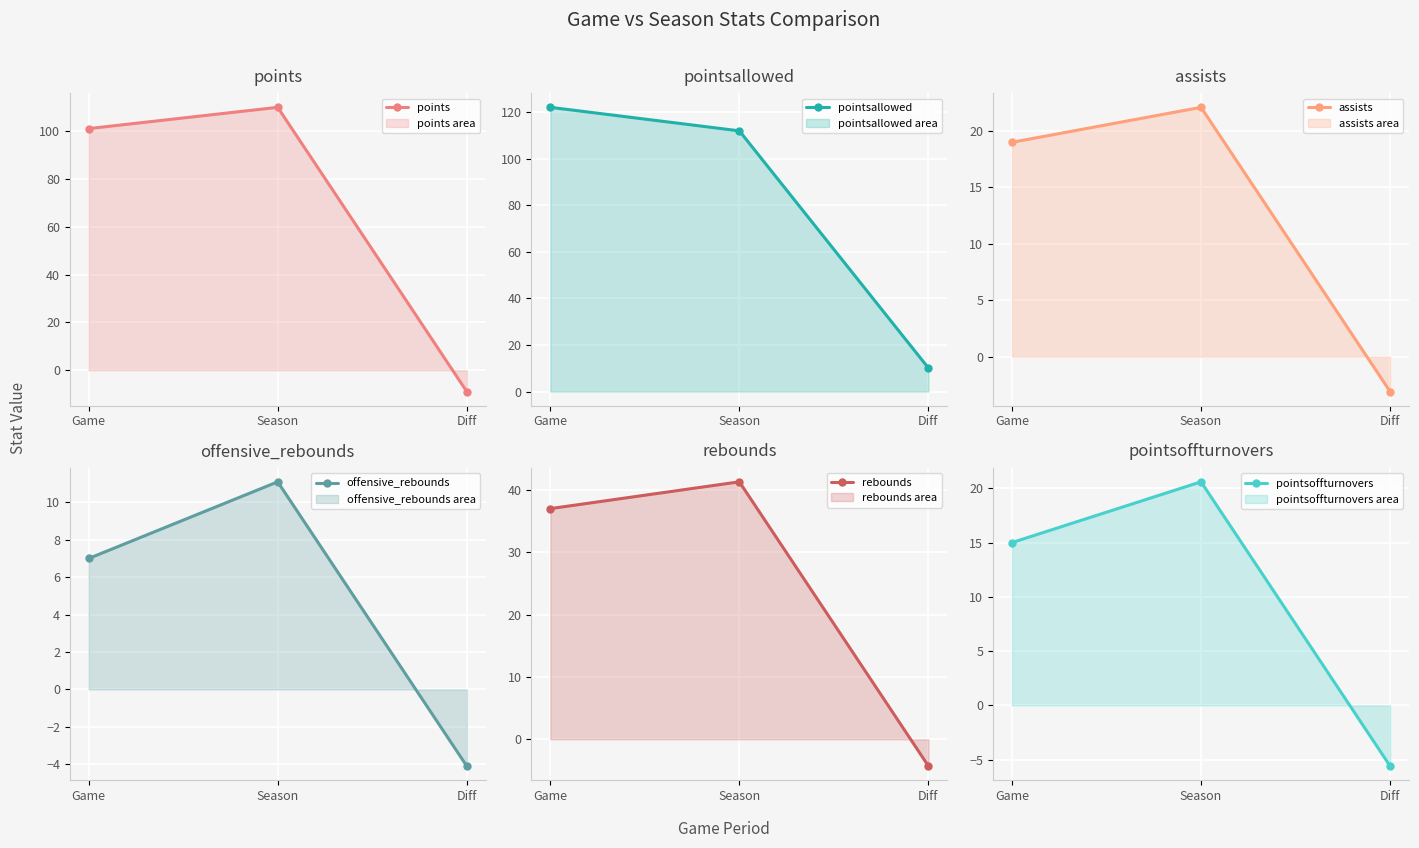

What is the value of the pointsoffturnovers point at the 1st from the left?

15.0